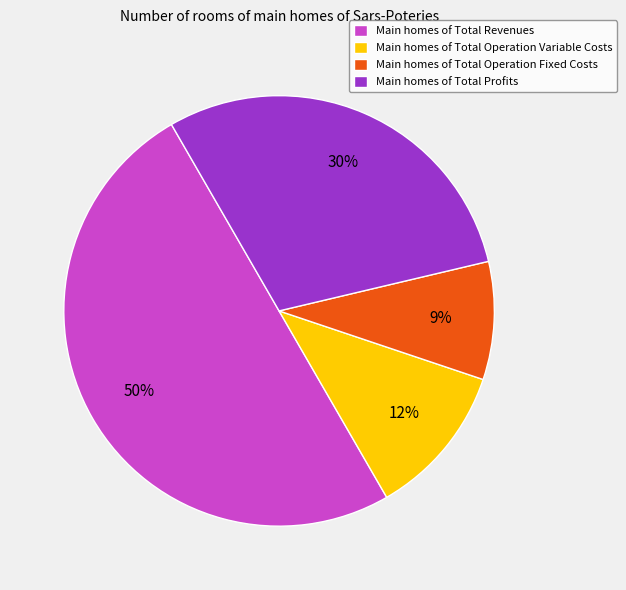

Does Main homes of Total Profits account for over 50% of the chart?

No